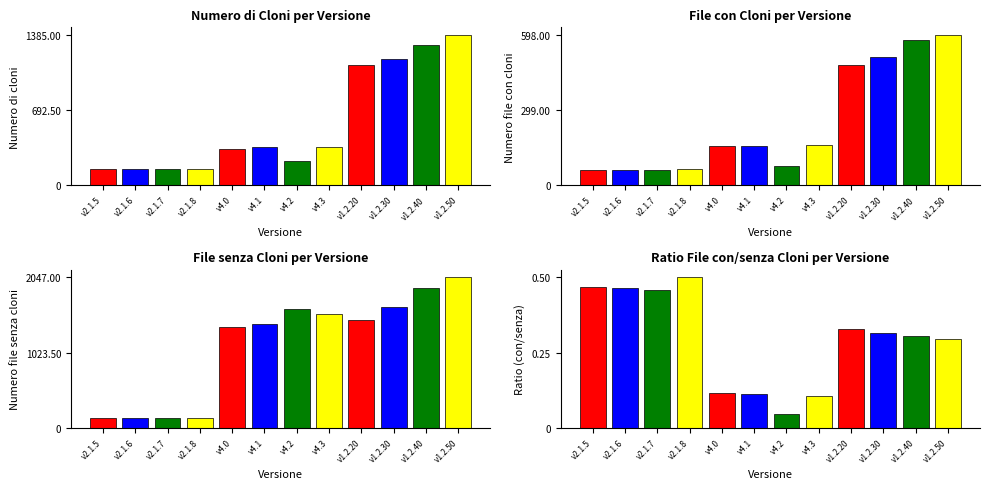

At which category does the chart reach its minimum across all series?

v4.2